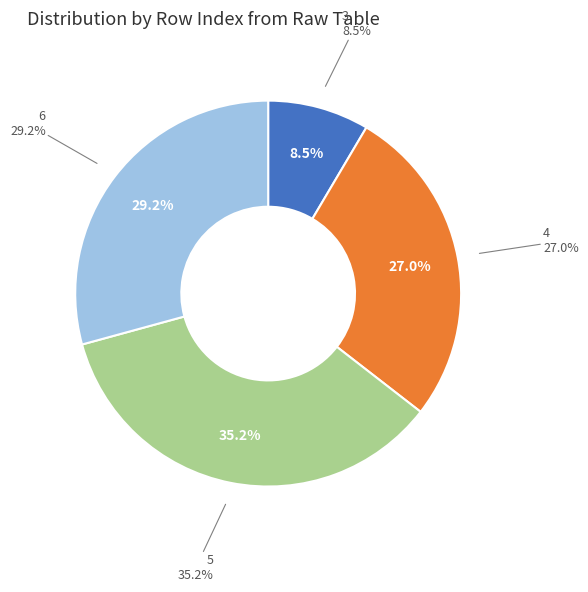

What percentage is the 3 slice, to the nearest percent?

8%